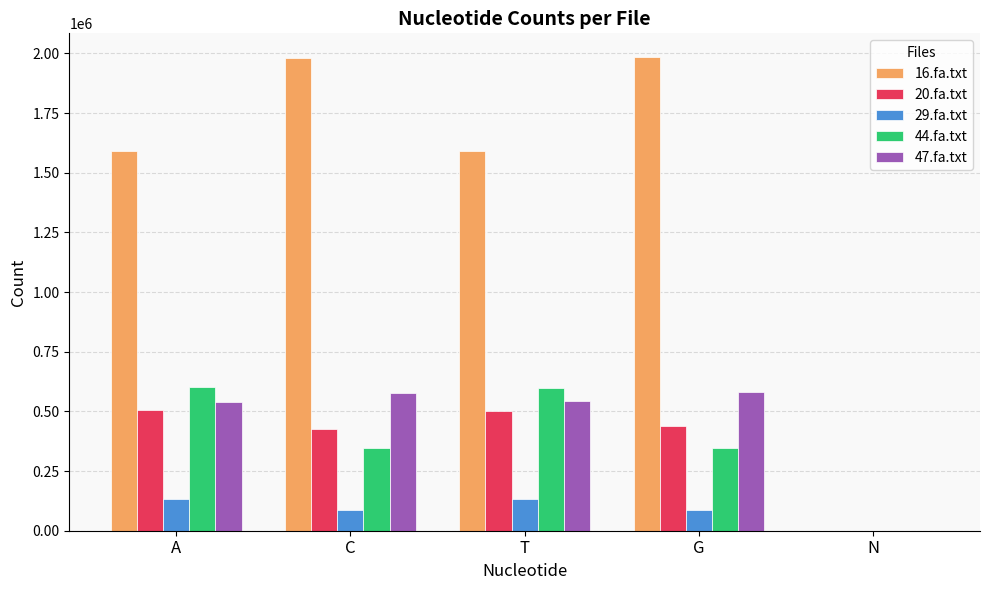

Is the value of 16.fa.txt at T greater than the value of 47.fa.txt at G?

Yes